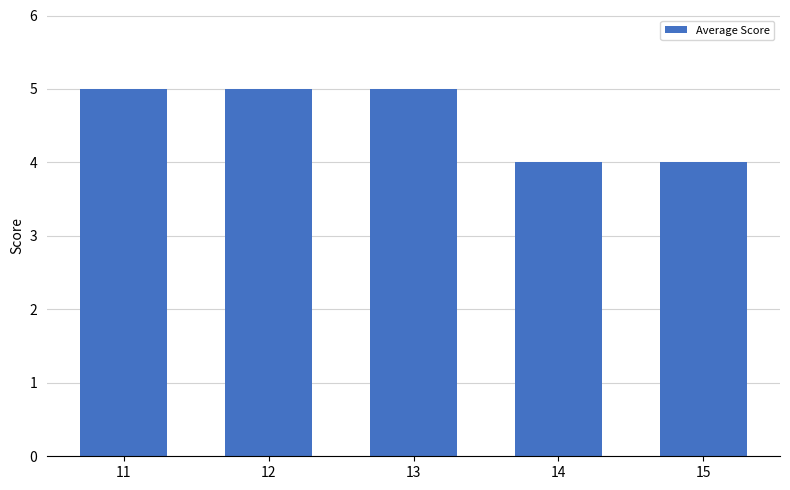

Between 14 and 13, which is larger?

13